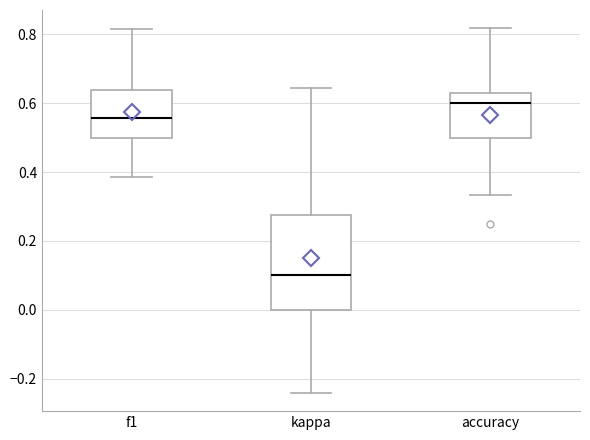

Reading left to right, transcribe this box plot: for each box, give where its median line is, the range the box spans, and where its two whiskers end, as read against the y-axis. The values are not printed on the chart, so give them approximately, as read against the axis.

f1: median 0.56, box 0.50 to 0.64, whiskers 0.38 to 0.82
kappa: median 0.10, box 0.00 to 0.28, whiskers -0.24 to 0.64
accuracy: median 0.60, box 0.50 to 0.62, whiskers 0.34 to 0.82